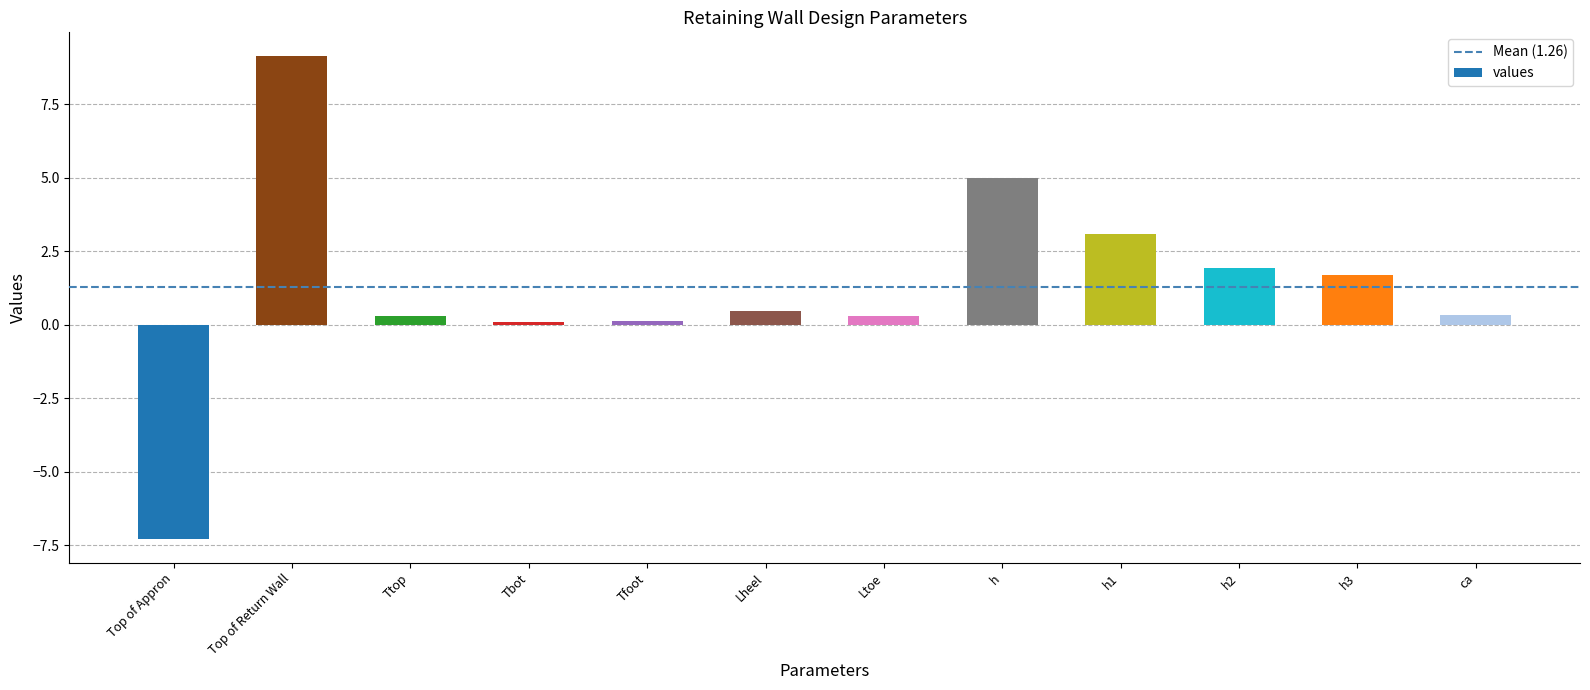

How many values are below zero?

1